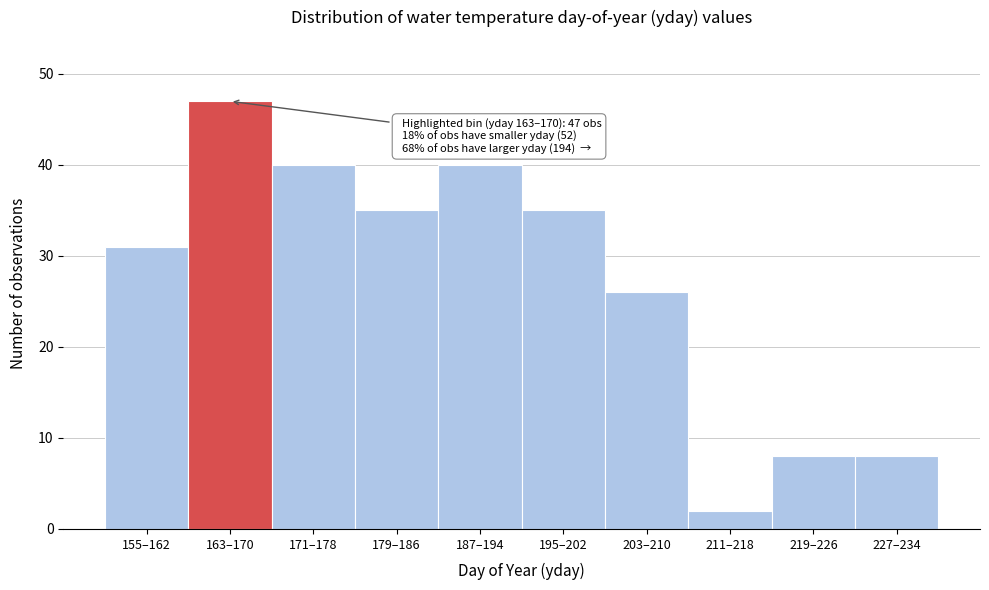

Reading right to left, transcribe all the data shown in this chart.

227–234=8	219–226=8	211–218=2	203–210=26	195–202=35	187–194=40	179–186=35	171–178=40	163–170=47	155–162=31